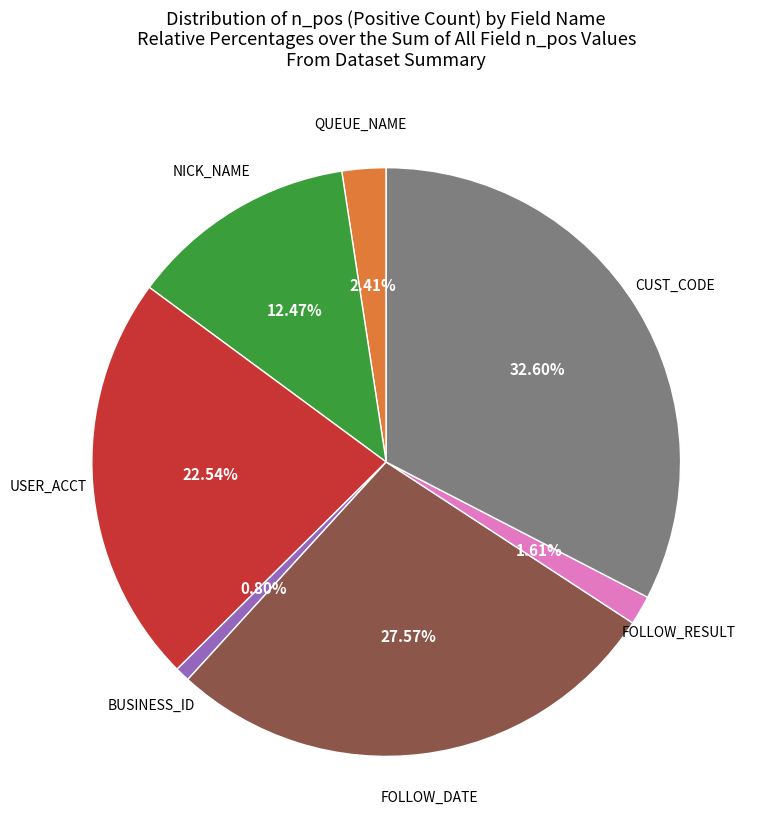

Is there any slice that represents more than half of the pie?

No